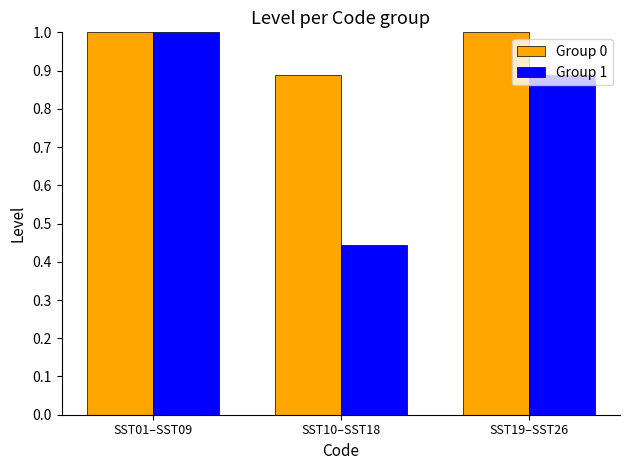

What is the highest value of the Group 1 series?

1.0